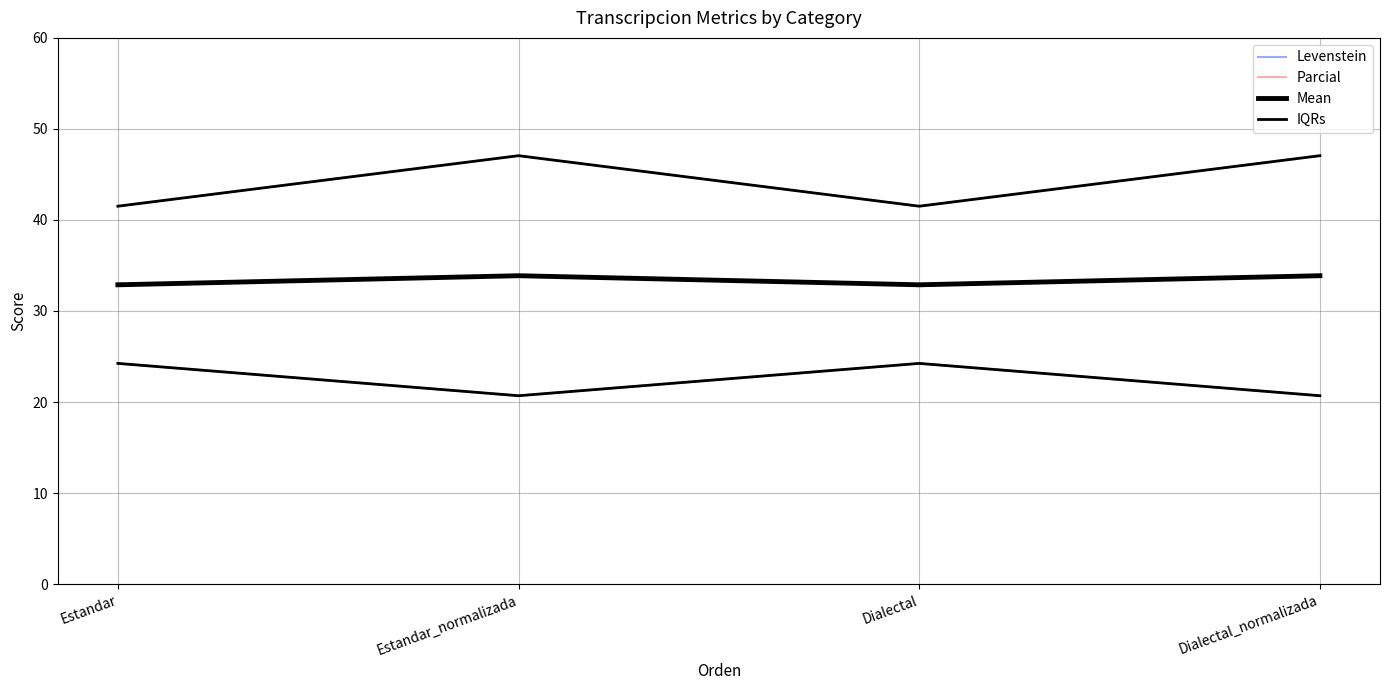

Does the chart have visible grid lines?

Yes